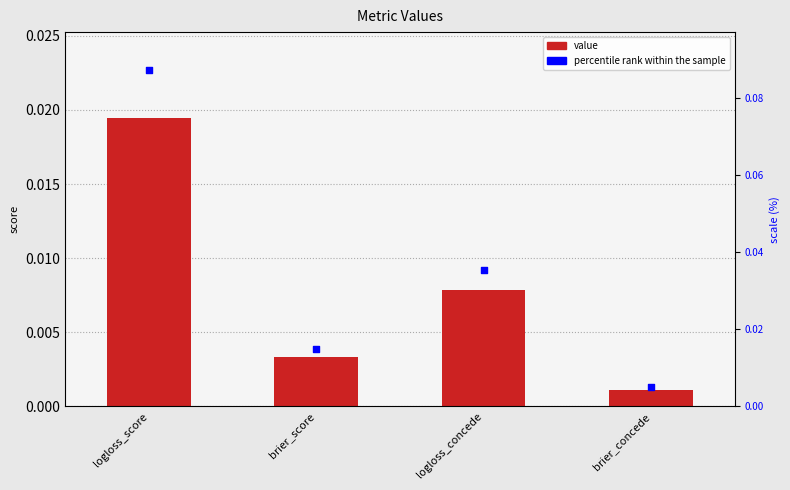

Which series has the largest total across all categories?

percentile rank within the sample